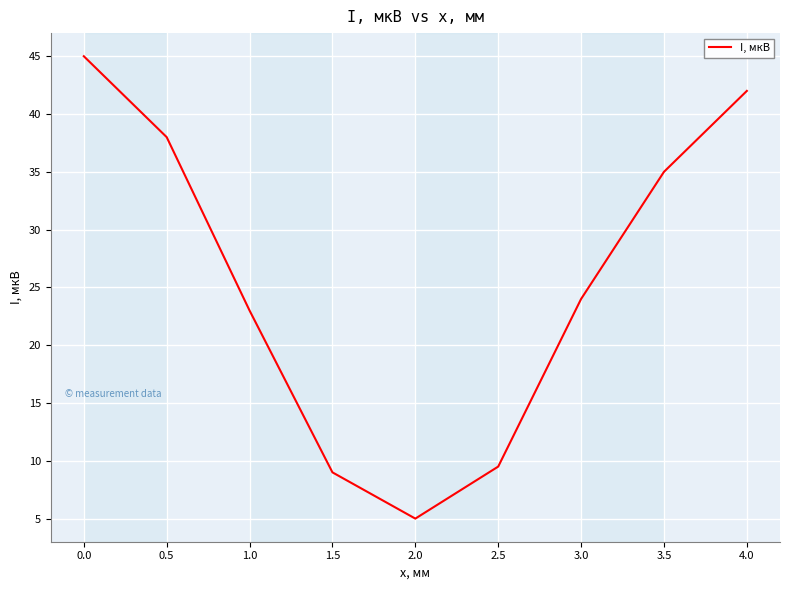

What is the minimum value shown in the chart?

5.0